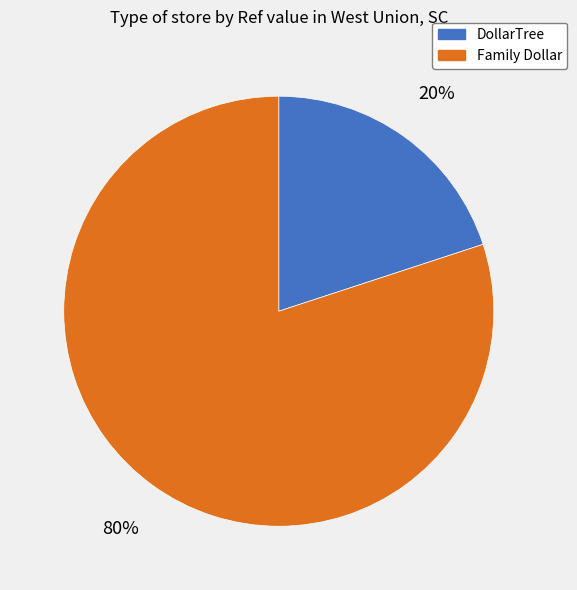

To the nearest percent, what is the difference between the largest and smallest slice percentages?

60%